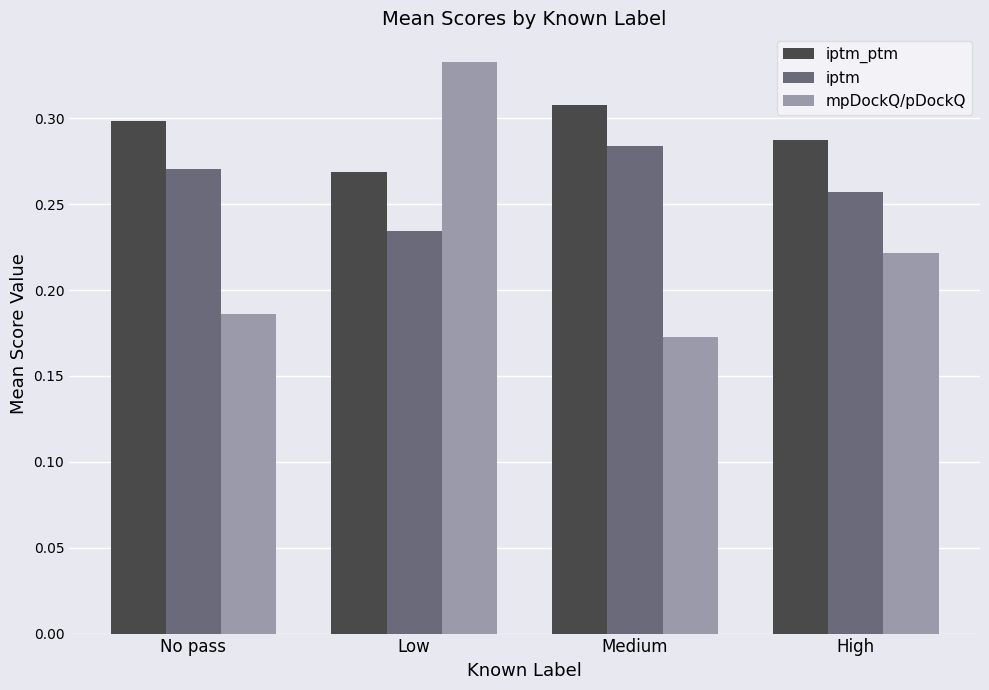

Are the bars grouped side by side (vs. stacked)?

Yes